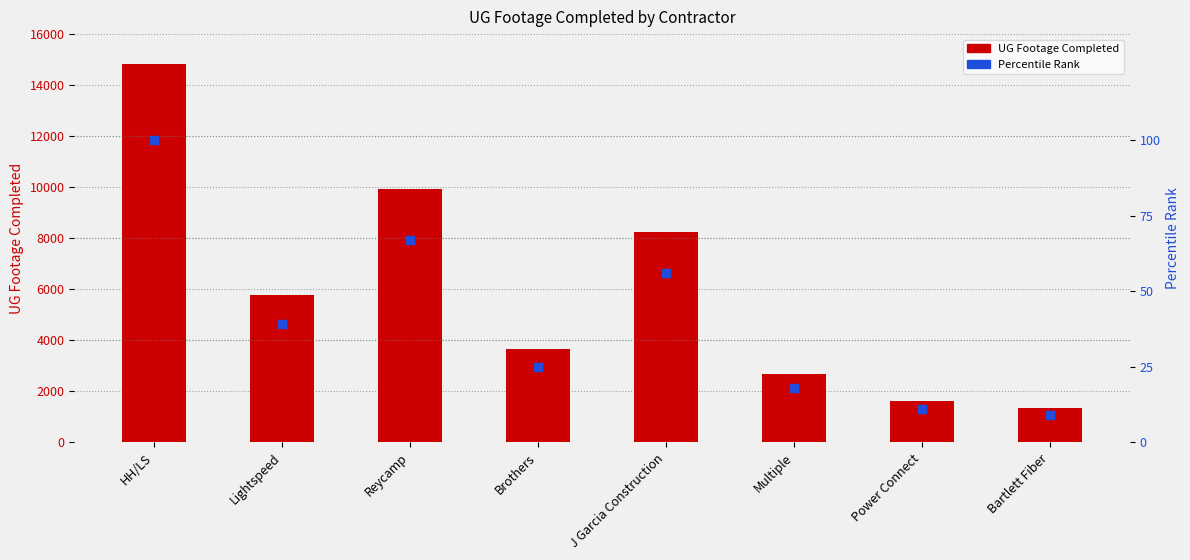

Which series reaches the maximum Y coordinate?

UG FOOTAGE COMPLETED